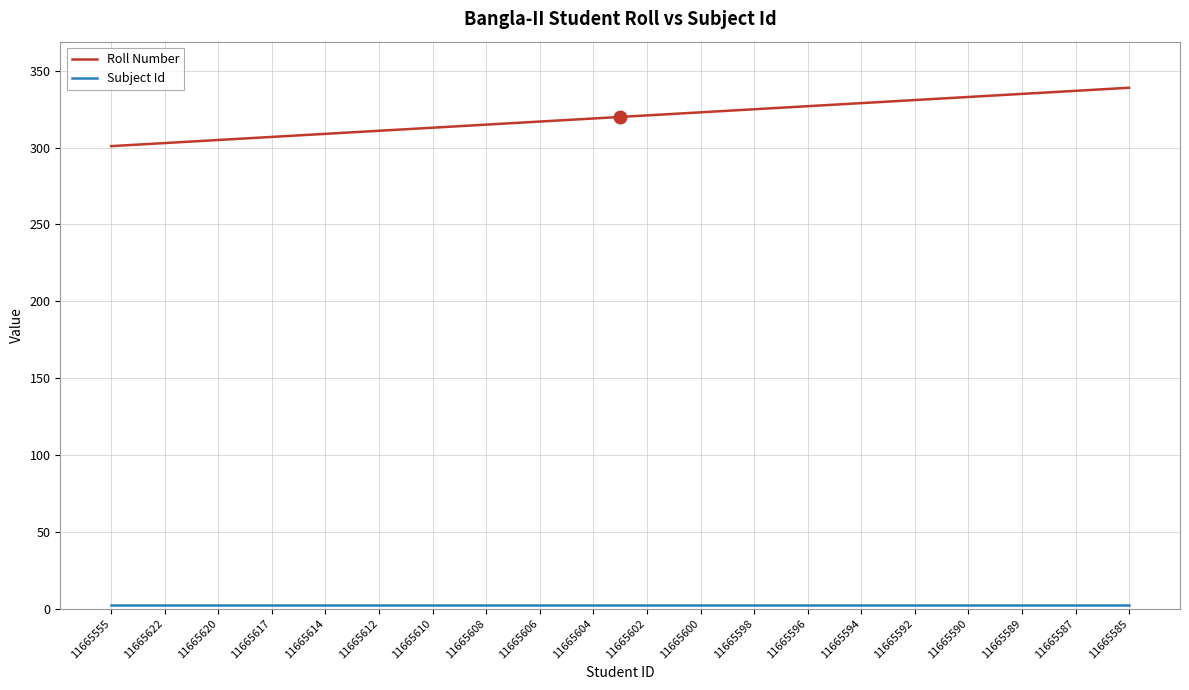

Which series has the widest spread of values?

Roll Number